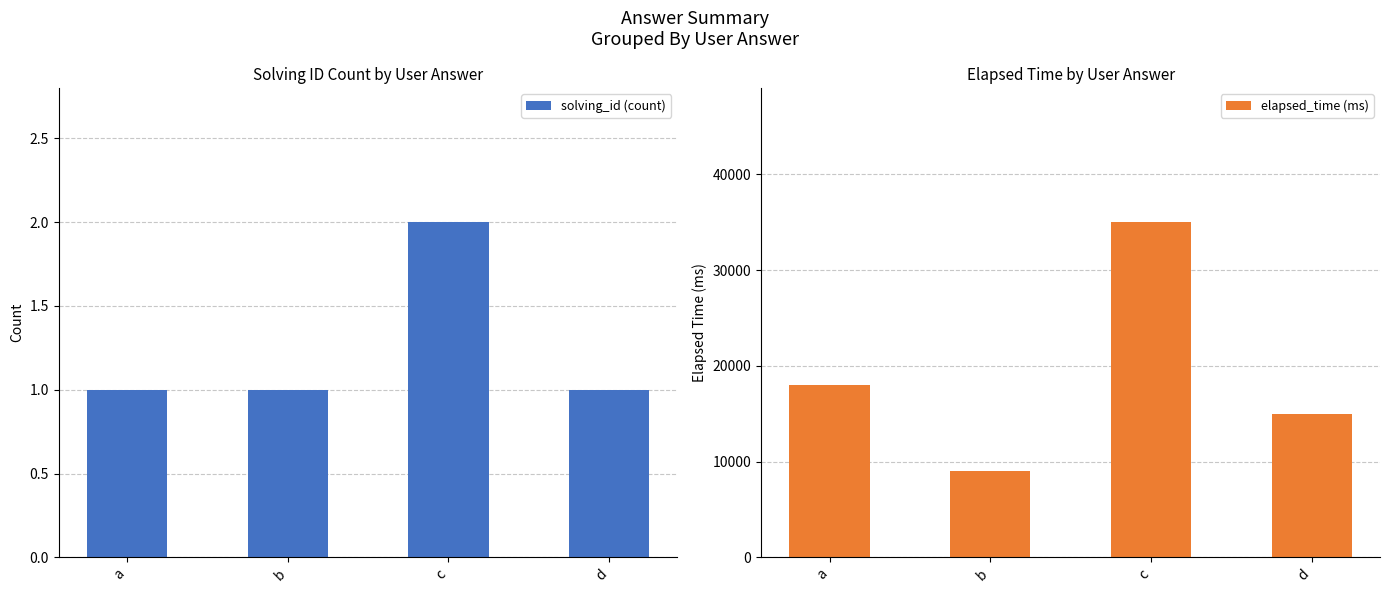

Between a and b, which series saw the biggest shift?

elapsed_time (ms)